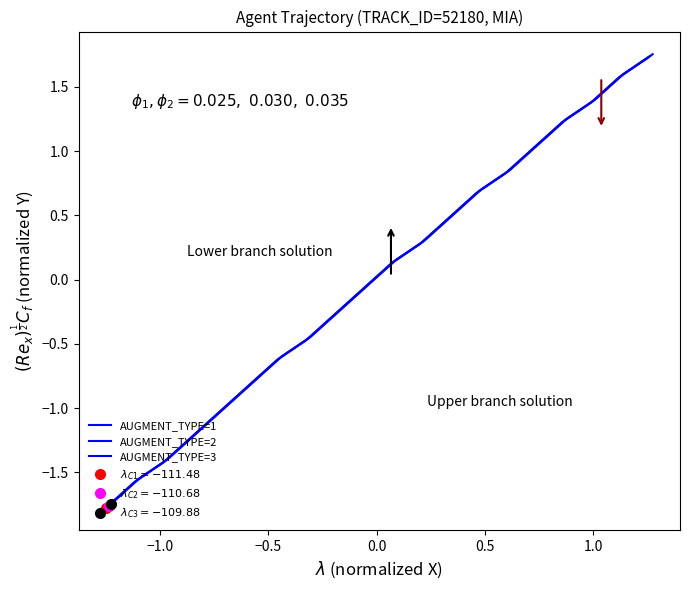

Reading left to right, transcribe all the data shown in this chart.

AUGMENT_TYPE=1: -1.8	-1.6	-1.4	-1.2	-1.0	-0.8	-0.6	-0.5	-0.3	-0.1	0.1	0.3	0.5	0.7	0.8	1.0	1.2	1.4	1.6	1.7
AUGMENT_TYPE=2: -1.8	-1.6	-1.4	-1.2	-1.0	-0.8	-0.6	-0.5	-0.3	-0.1	0.1	0.3	0.5	0.7	0.8	1.0	1.2	1.4	1.6	1.7
AUGMENT_TYPE=3: -1.7	-1.5	-1.4	-1.2	-1.0	-0.8	-0.6	-0.4	-0.2	-0.0	0.2	0.3	0.5	0.7	0.9	1.1	1.3	1.4	1.6	1.8